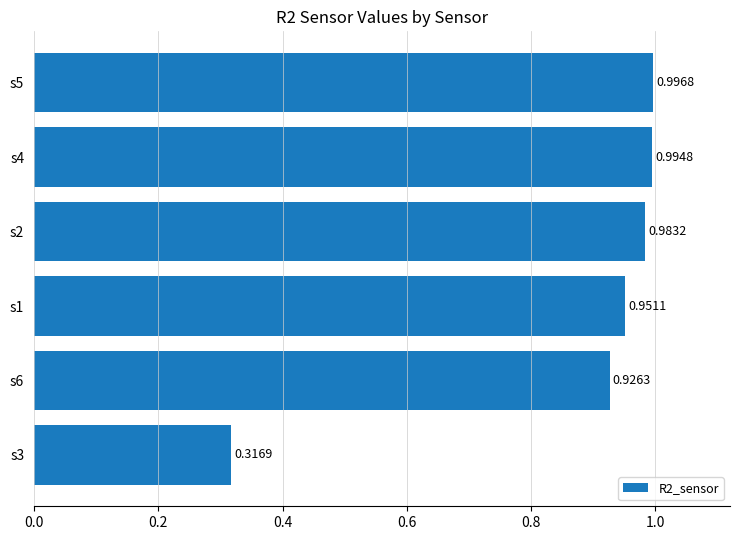

Rank the categories by value from highest to lowest.

s5, s4, s2, s1, s6, s3